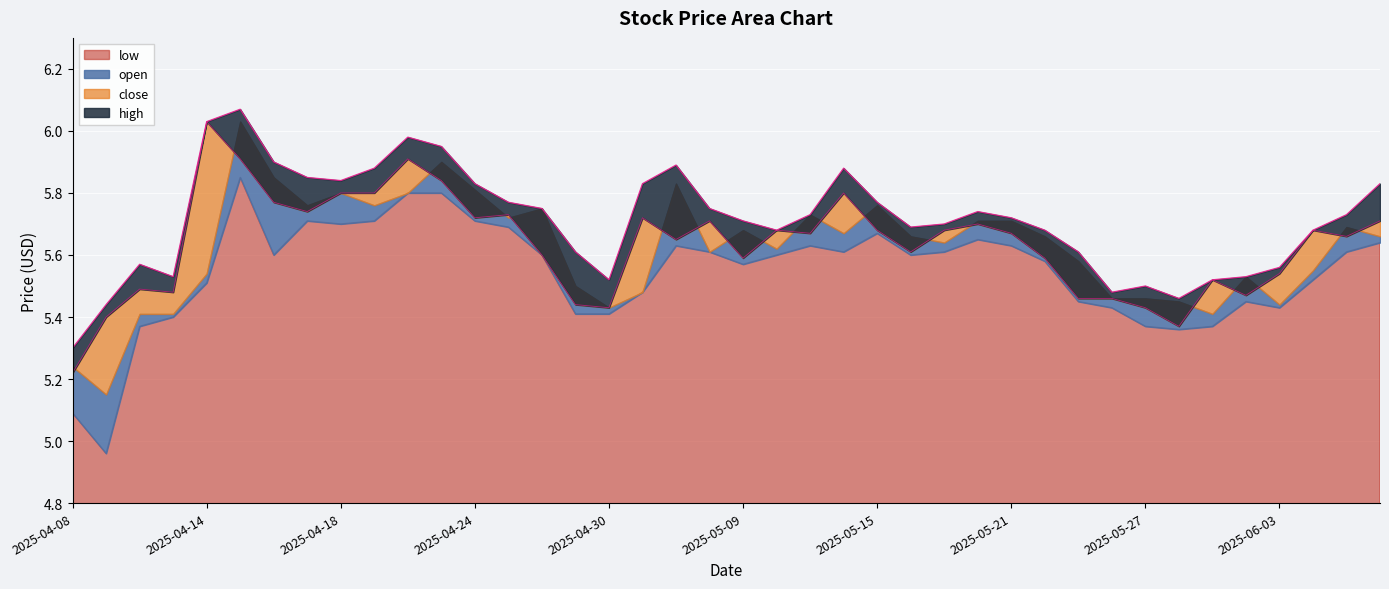

Is the value of high at 2025-04-29 greater than the value of close at 2025-05-29?

Yes